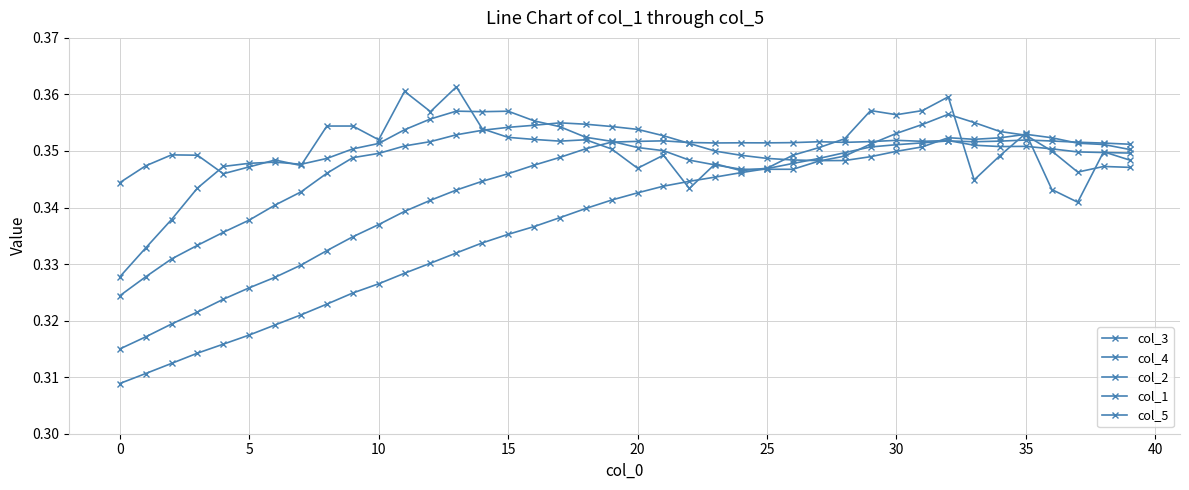

At which category is the sum across all series the highest?

32